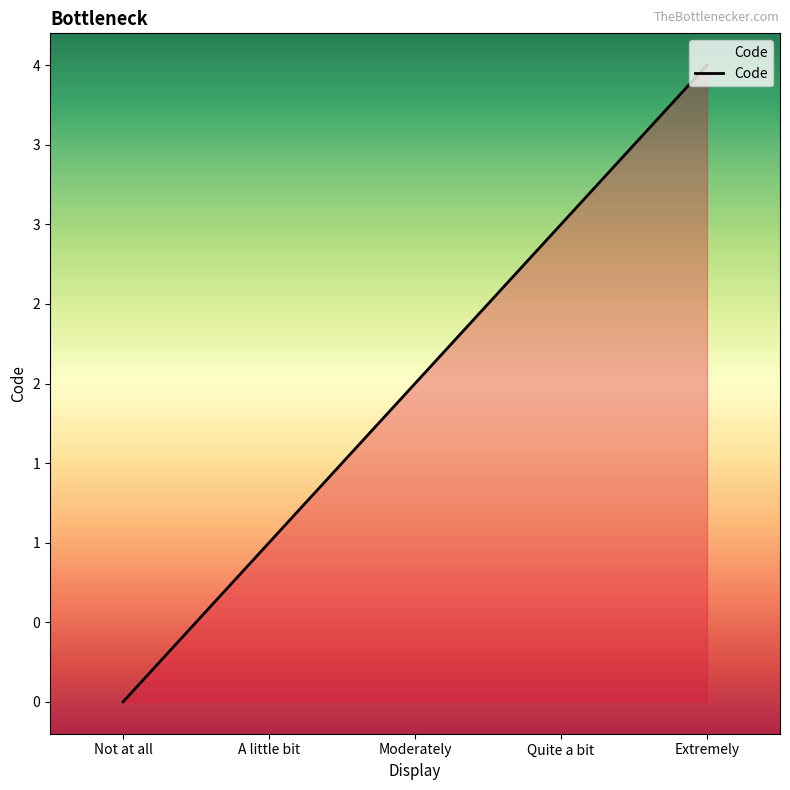

Does the chart display data point markers on the line(s)?

No